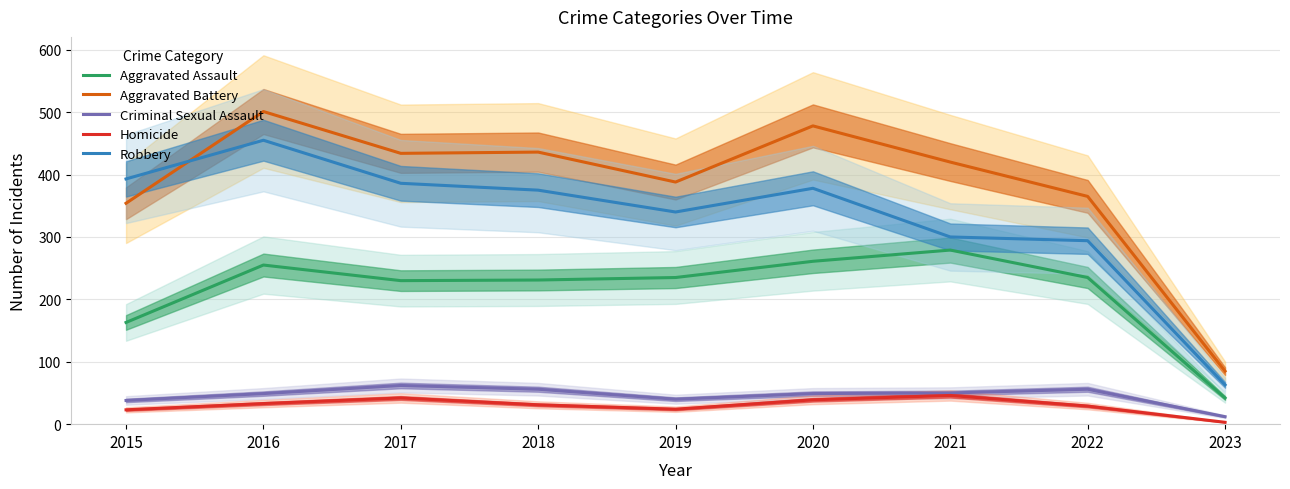

What is the value of the Homicide point at the 2nd from the left?

33